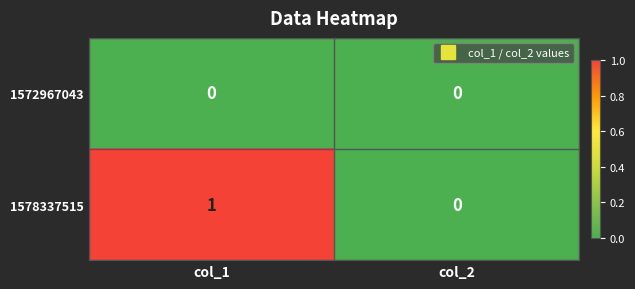

The value of 1572967043 at col_2 is 0. True or false?

True